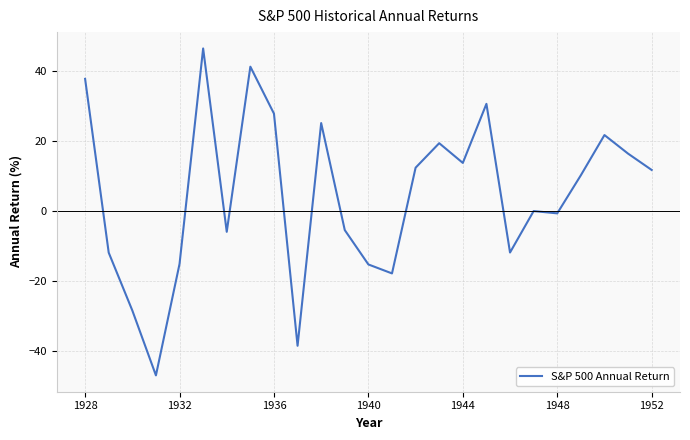

Does the chart have visible grid lines?

Yes